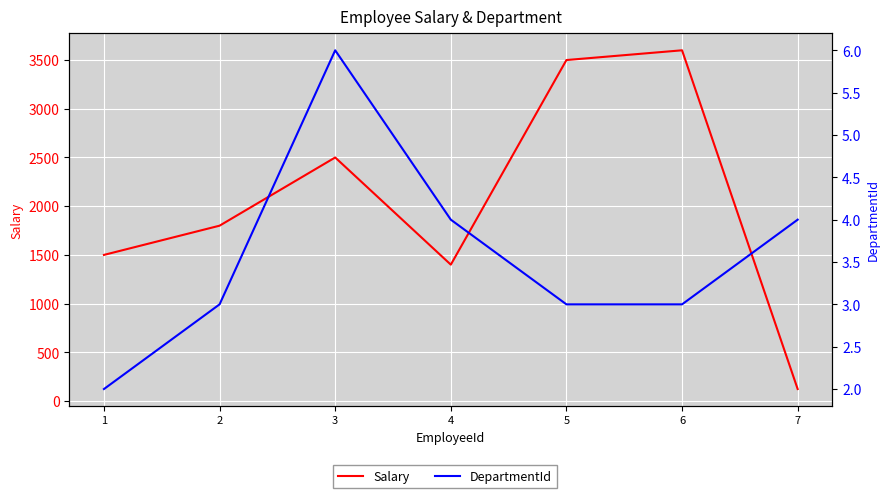

What is the value of the Salary point at the 6th from the left?

3600.0